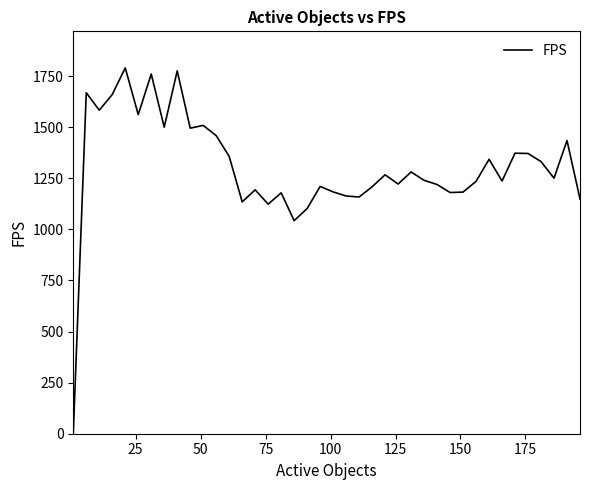

How many lines are shown in the chart?

1